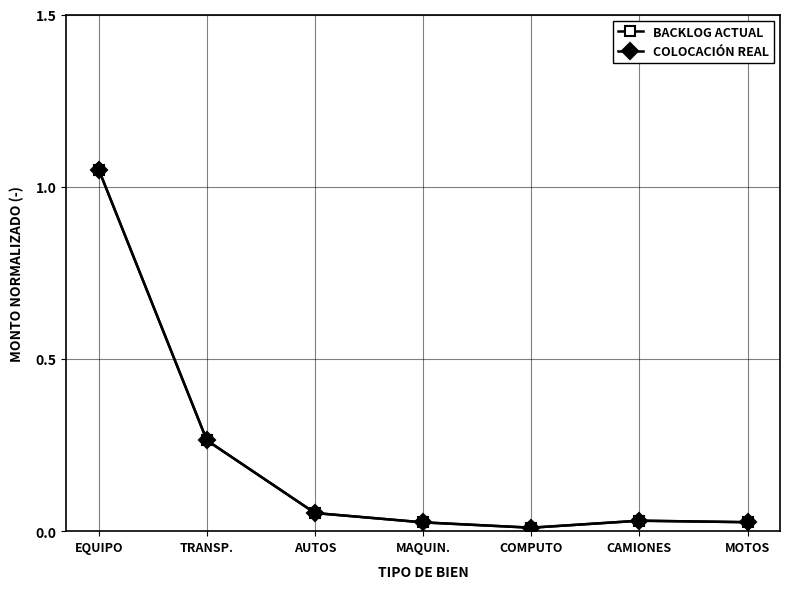

What is the sum of the BACKLOG ACTUAL values at EQUIPO and TRANSP.?

1.3